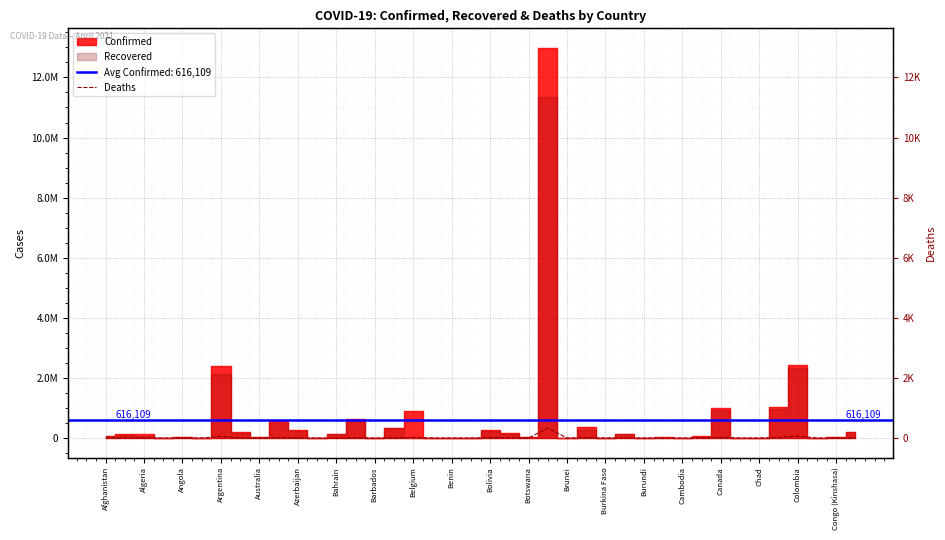

The chart shows a value of 1289 at Cambodia. True or false?

False